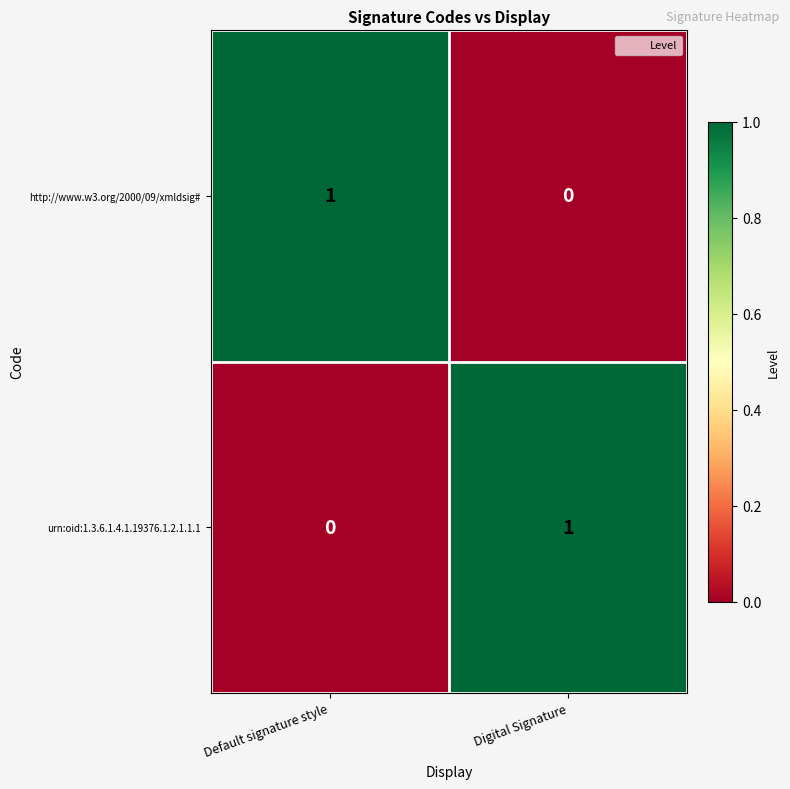

At which label does http://www.w3.org/2000/09/xmldsig# reach its peak?

Default signature style